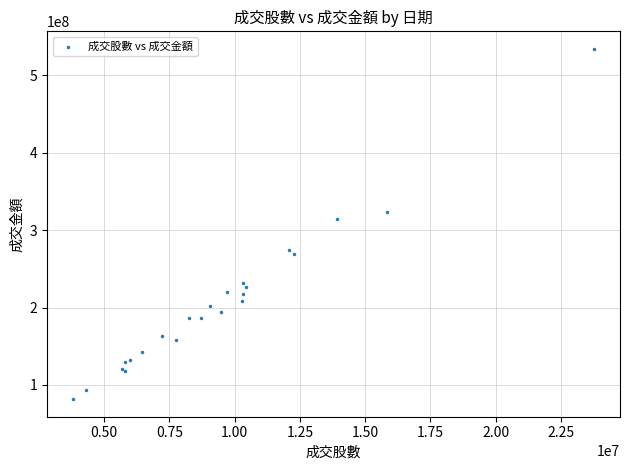

What Y value in the scatter plot is closest to 307935457?

314150607